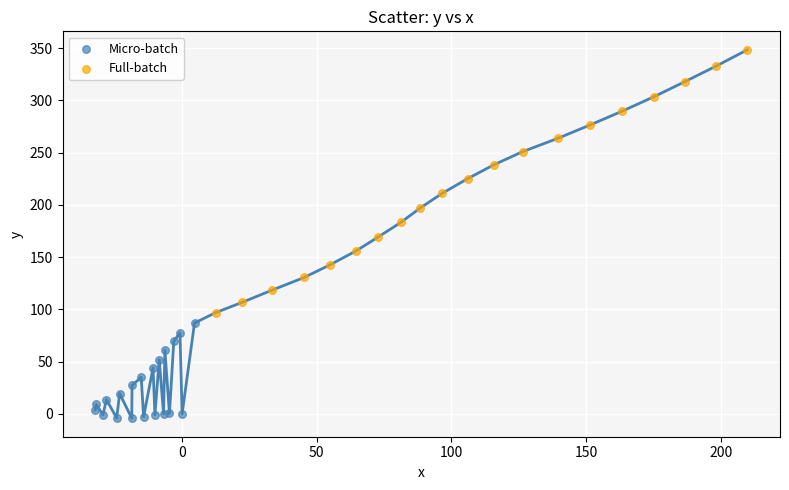

Which series contains the highest Y value?

Full-batch